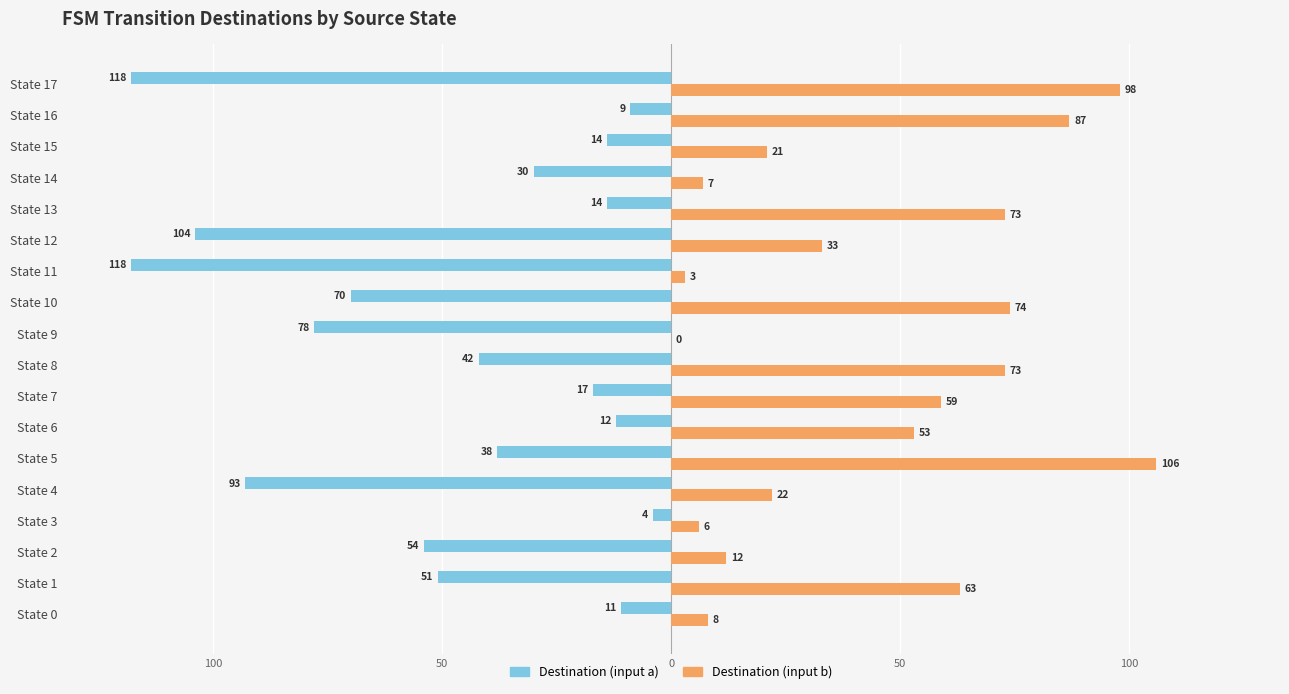

Count the number of data series in this chart.

2